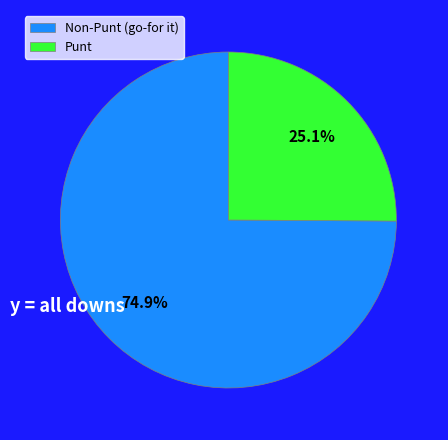

Which slice is the smallest?

Punt